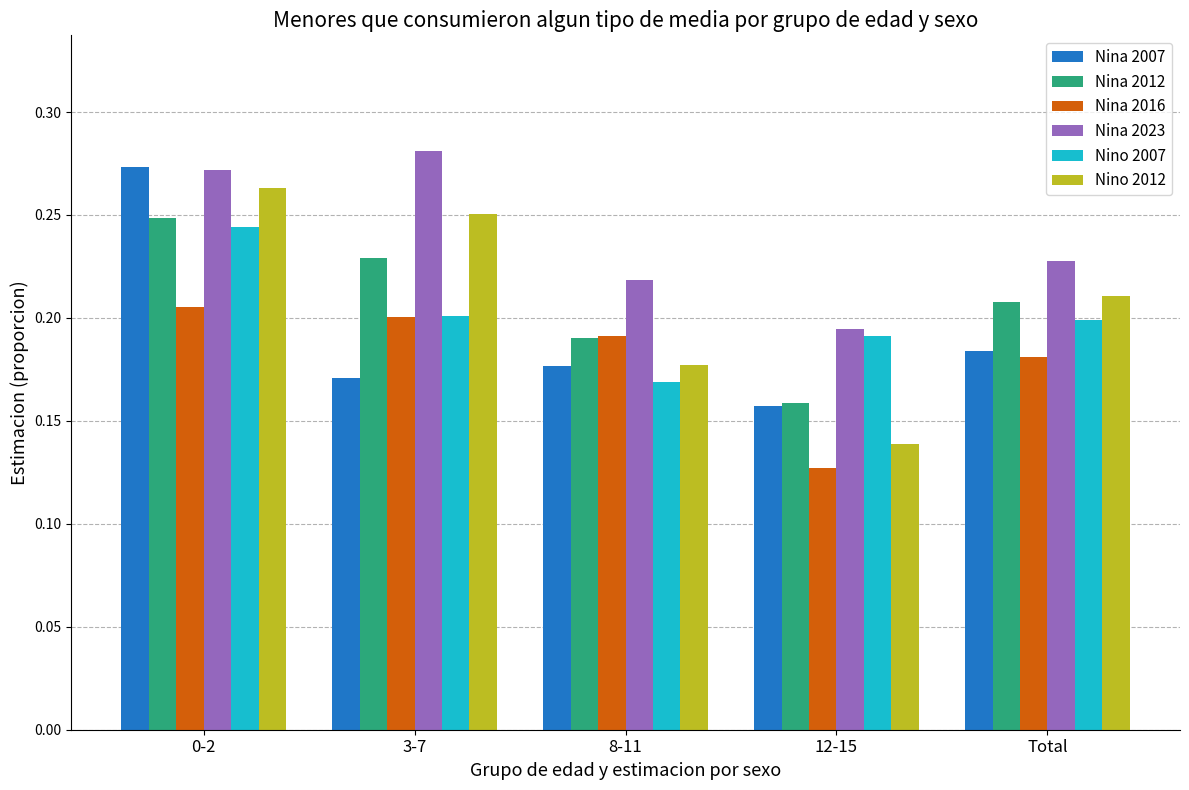

What position from the left is Total?

5